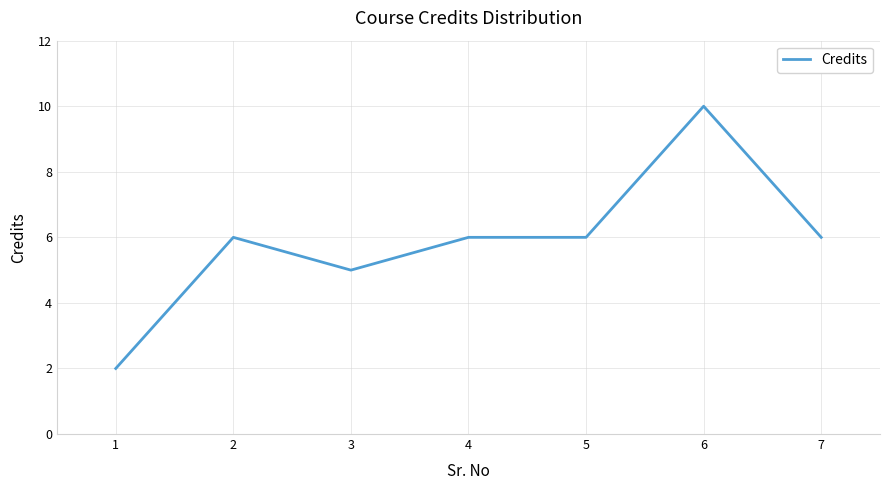

What value does the data have at 7?

6